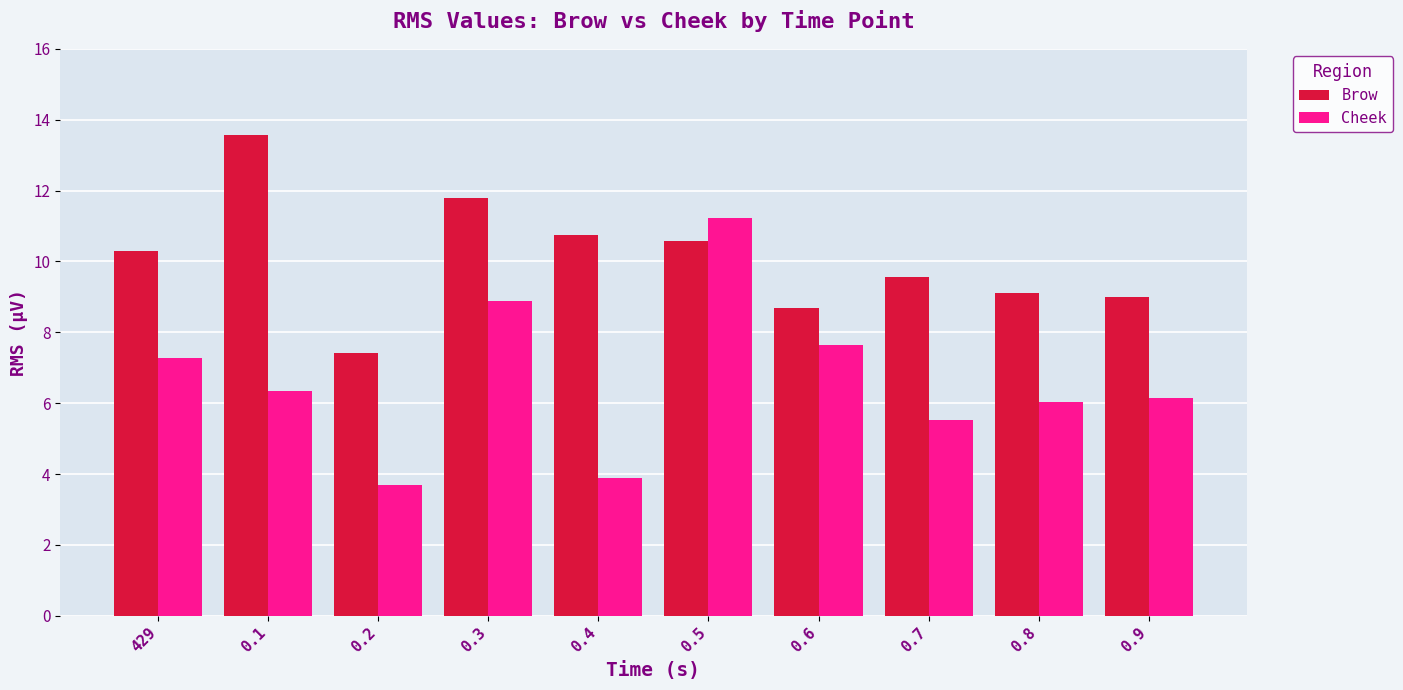

Reading left to right, what are all the values shown in this chart?

Brow: 10.3	13.6	7.4	11.8	10.8	10.6	8.7	9.6	9.1	9.0
Cheek: 7.3	6.4	3.7	8.9	3.9	11.2	7.6	5.5	6.0	6.1